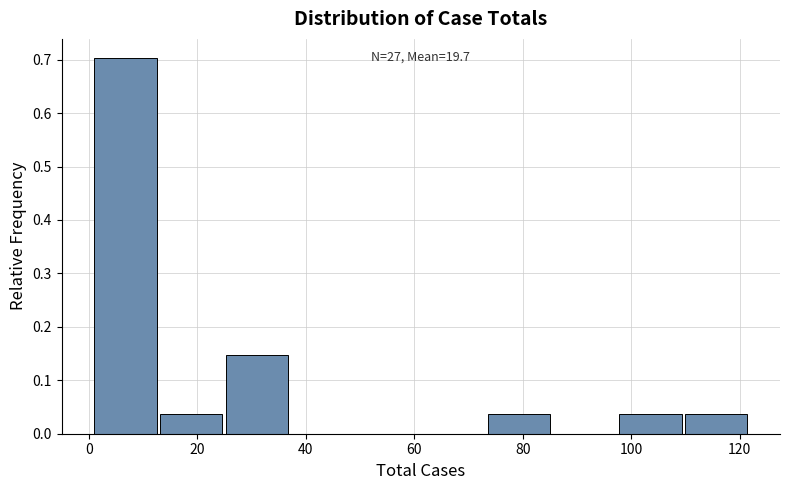

Over which range of the x-axis is the bar tallest?

2 to 14